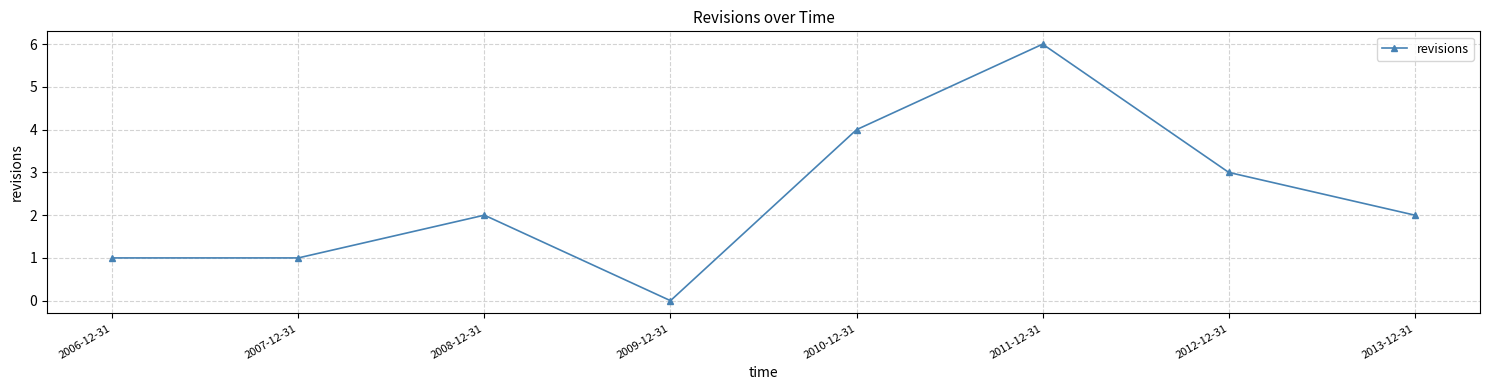

What is the sum of the values at 2007-12-31 and 2011-12-31?

7